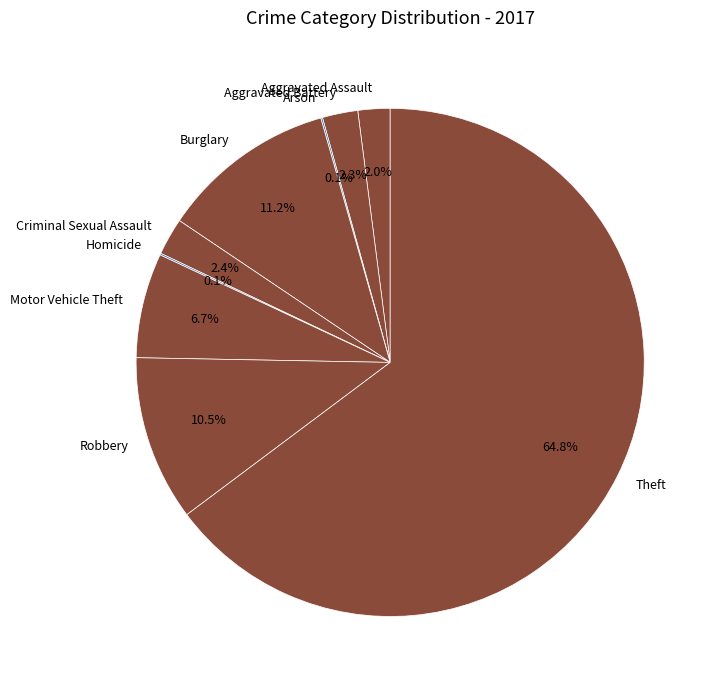

Which category accounts for the majority?

Theft